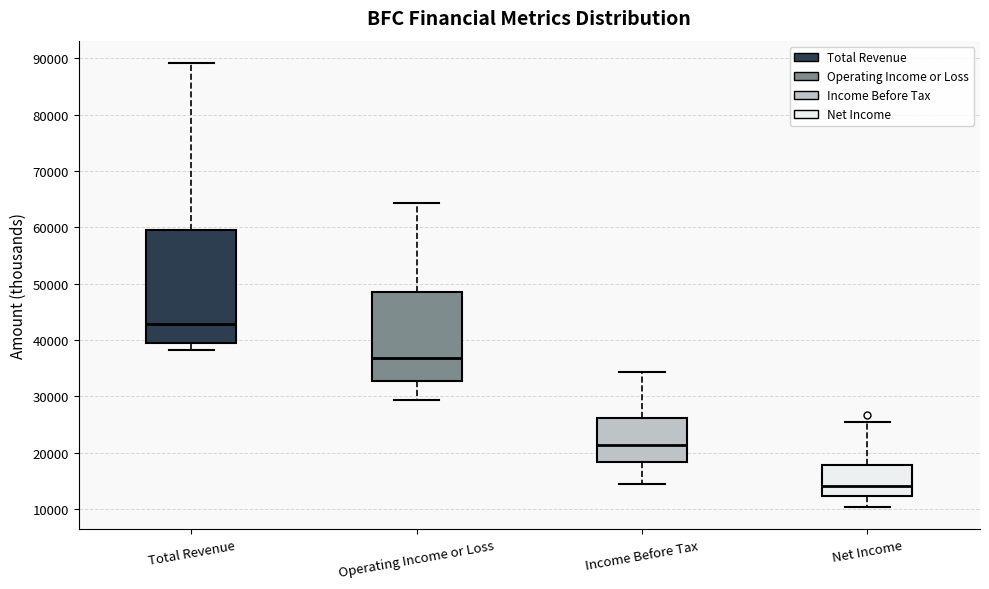

Which box's median line is the highest?

Total Revenue